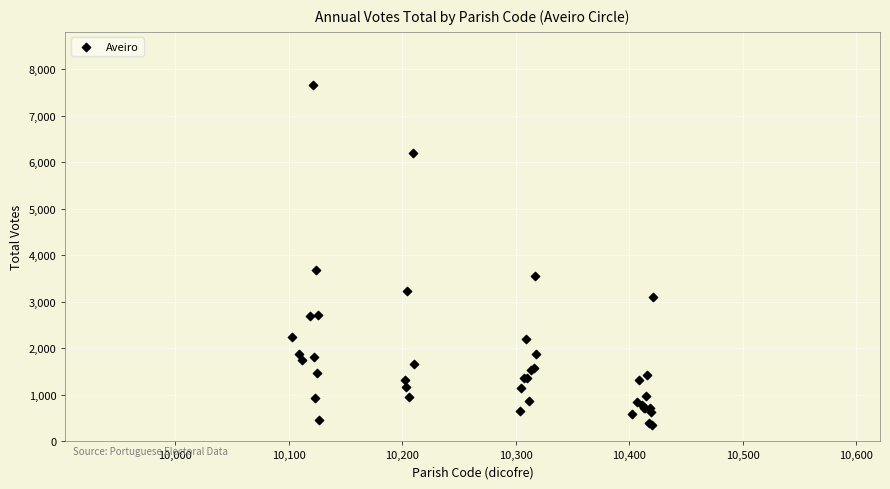

What Y value in the scatter plot is closest to 4000?

3677